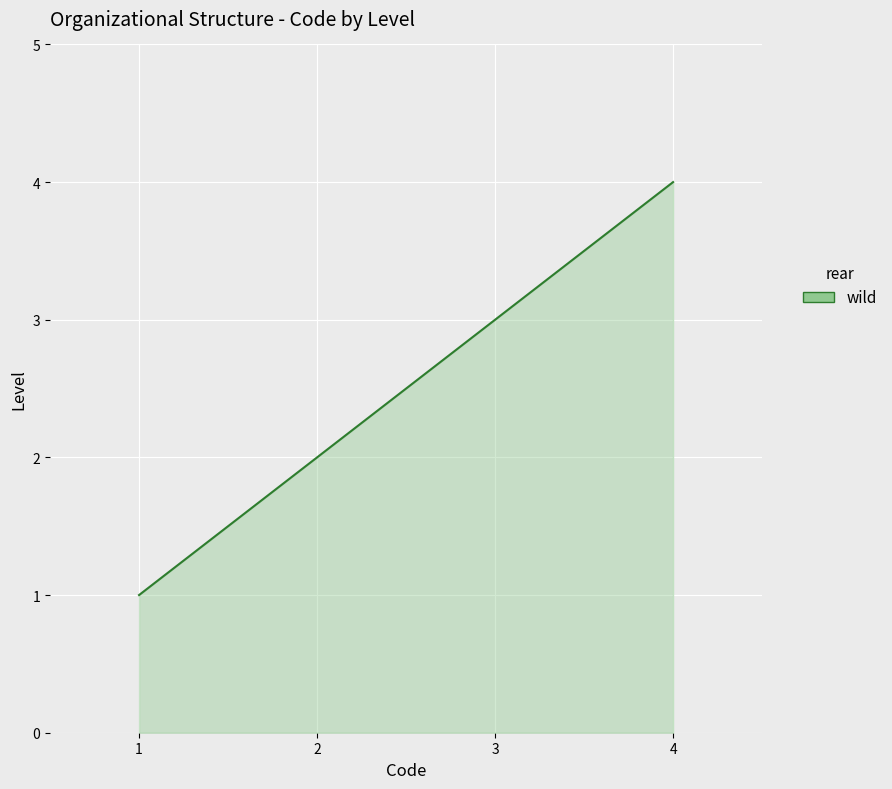

What is the smallest value displayed?

1